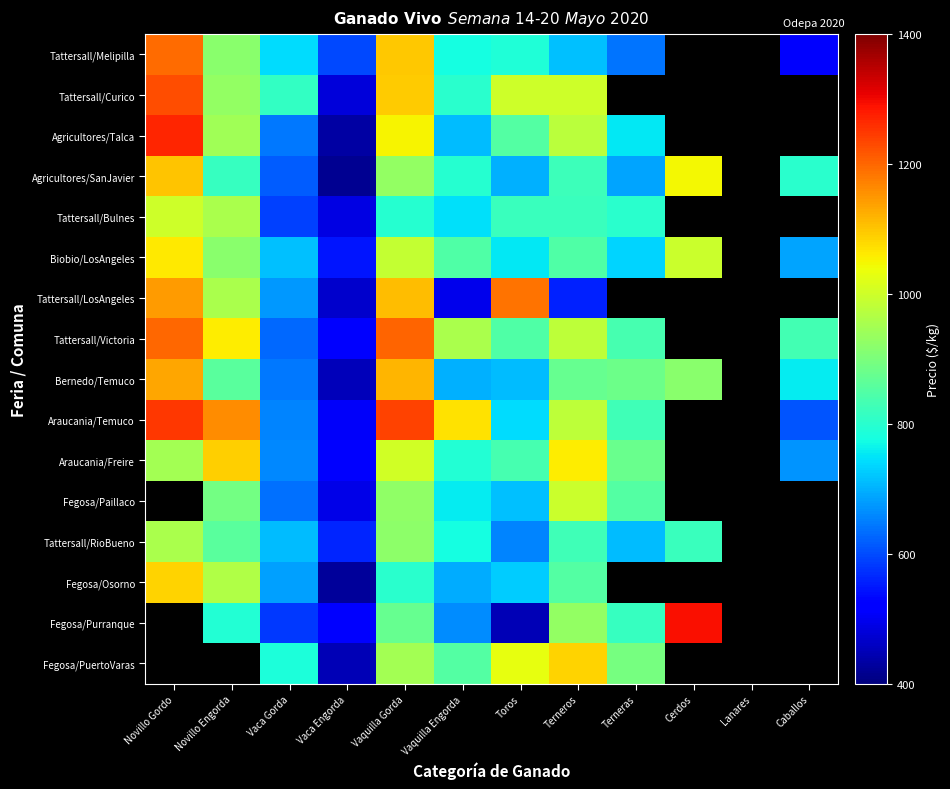

How many data points does each series have?

12